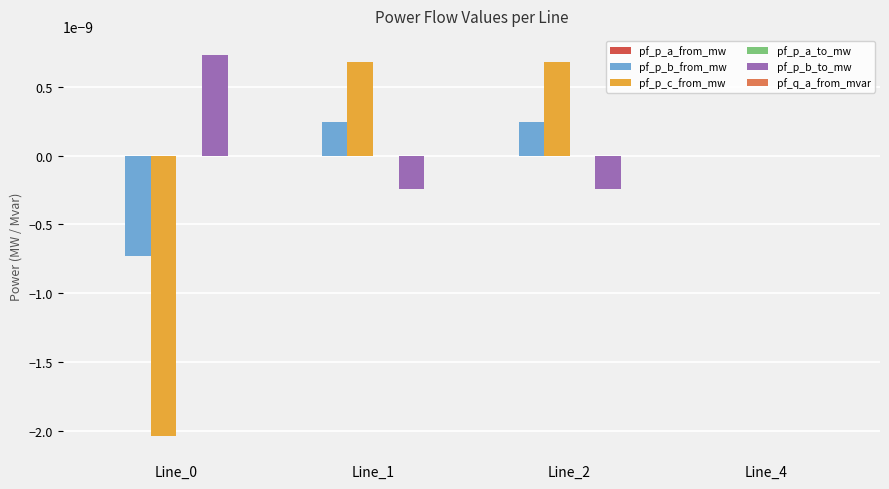

Which series changed the most between Line_0 and Line_2?

pf_p_c_from_mw